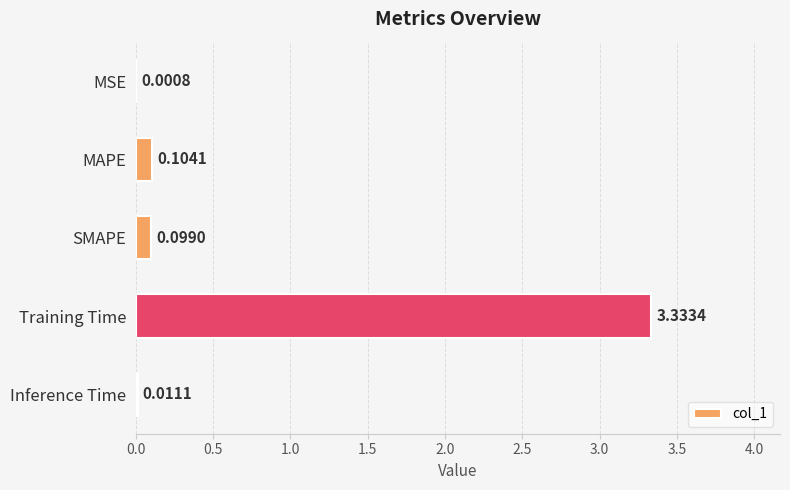

What is the sum of all values?

3.5